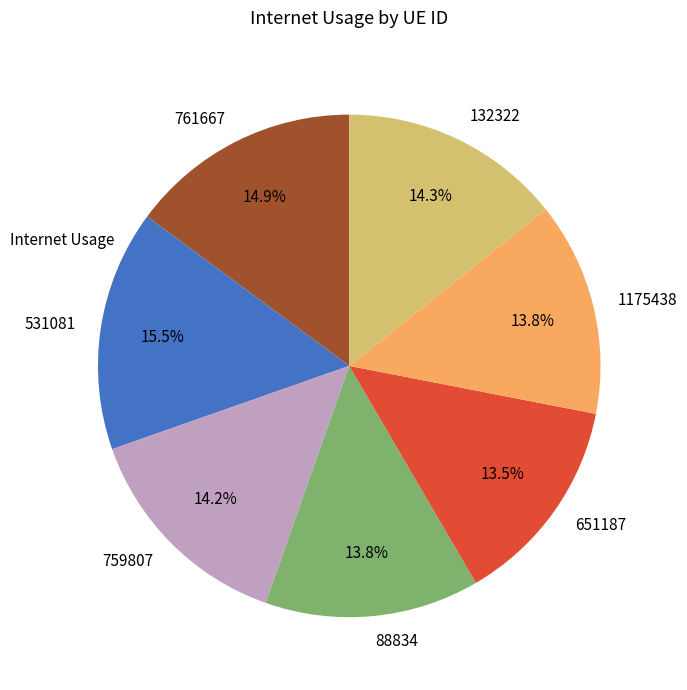

Is there any slice that represents more than half of the pie?

No